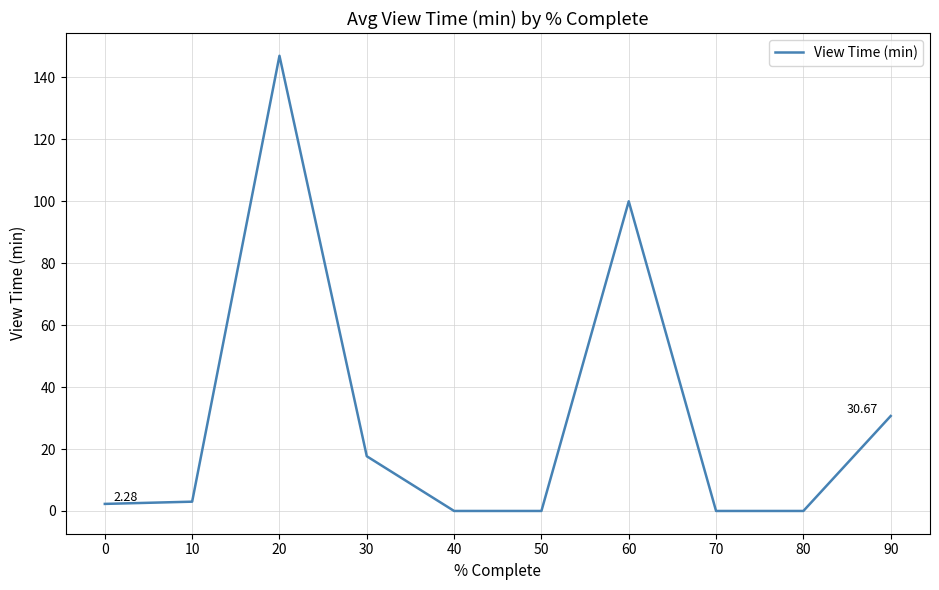

How many categories are shown in the chart?

10